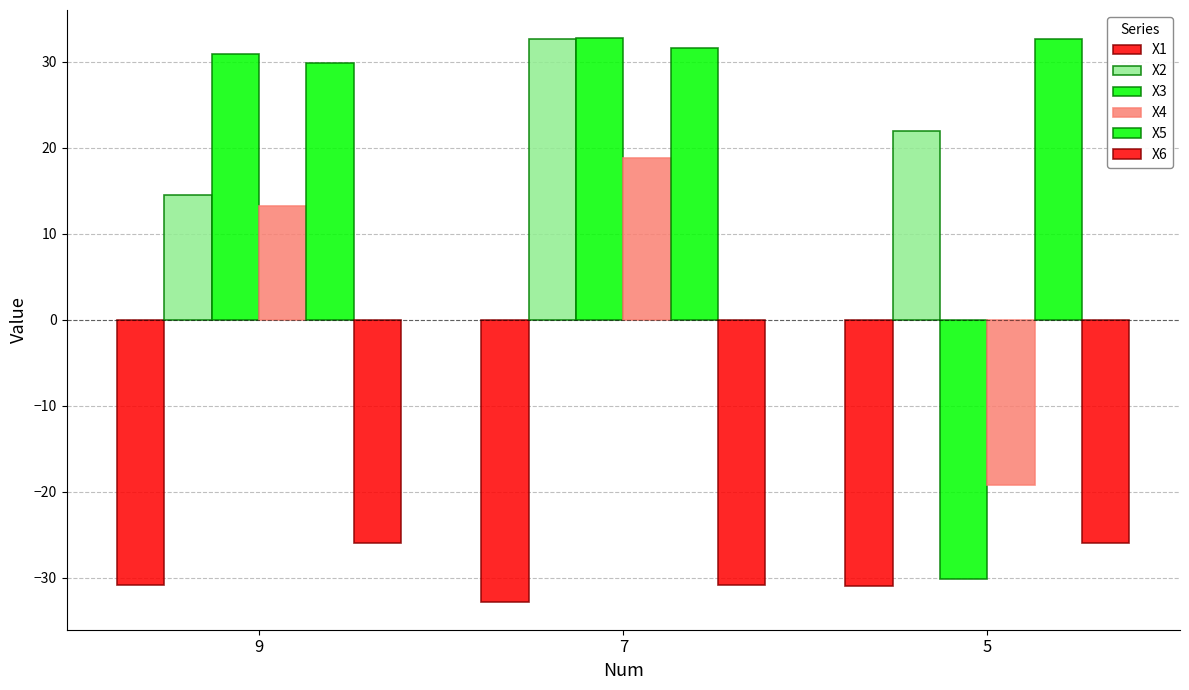

How many bars are there in total?

18